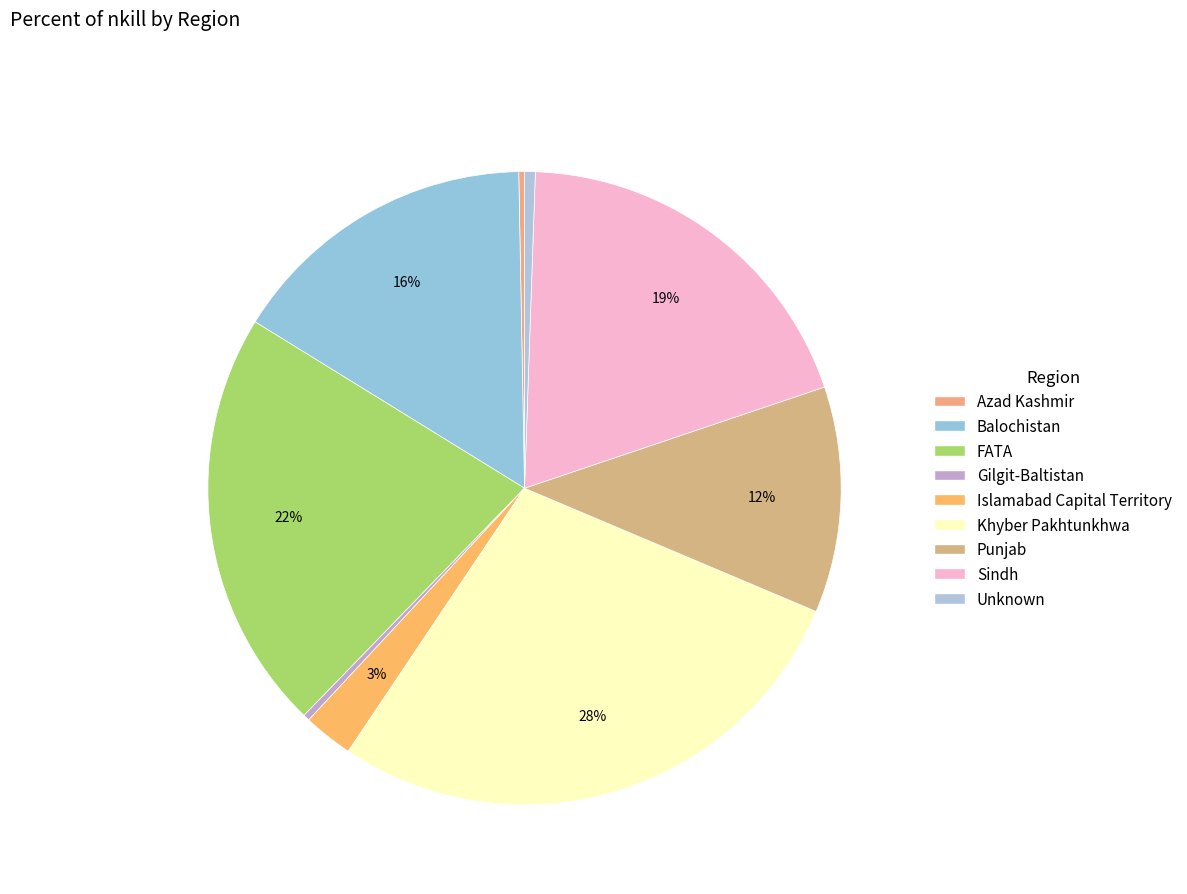

Count the number of slices in the pie.

9